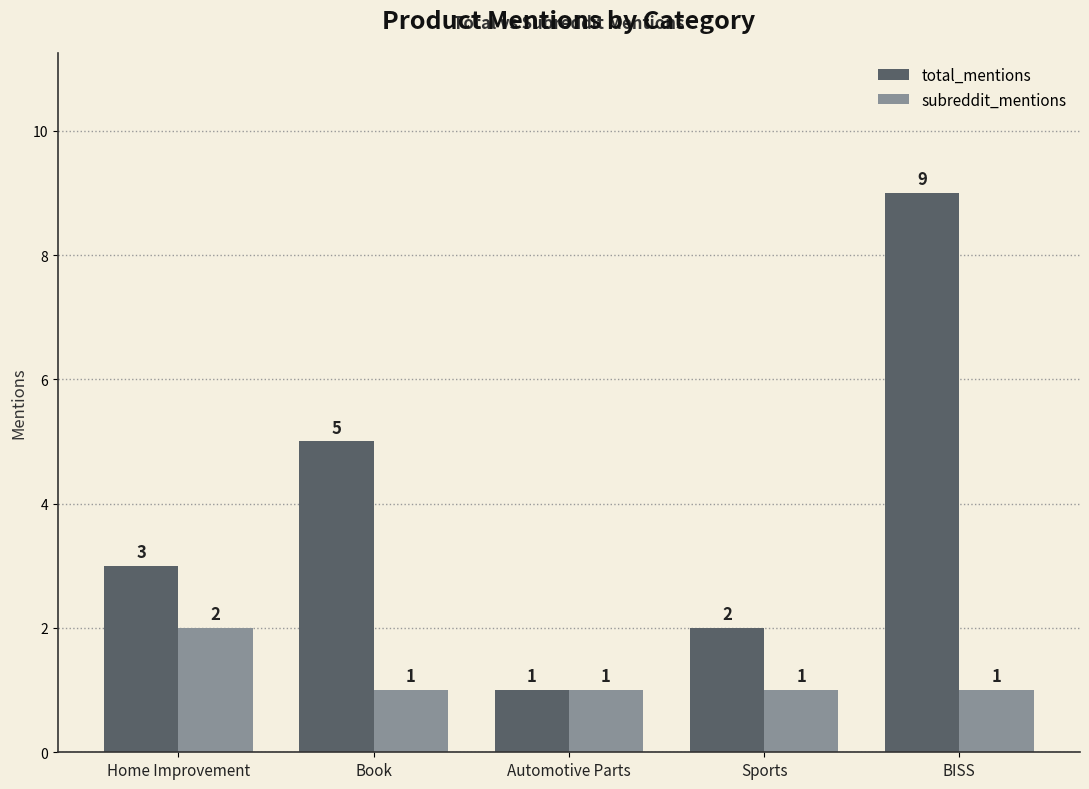

The subreddit_mentions series shows 1 at Sports. True or false?

True